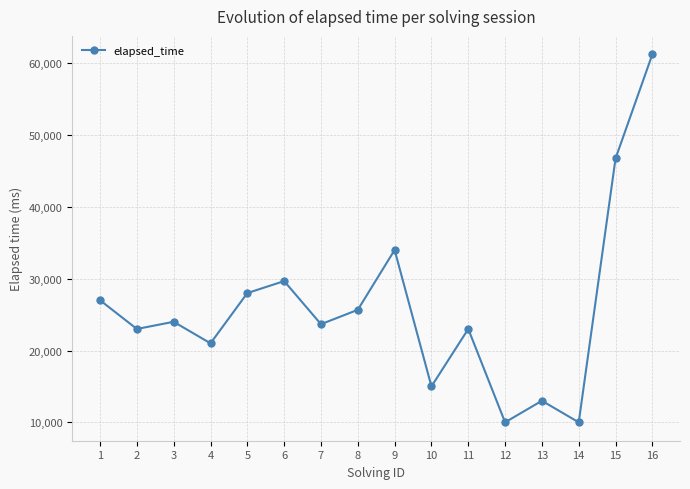

What is the smallest value displayed?

10000